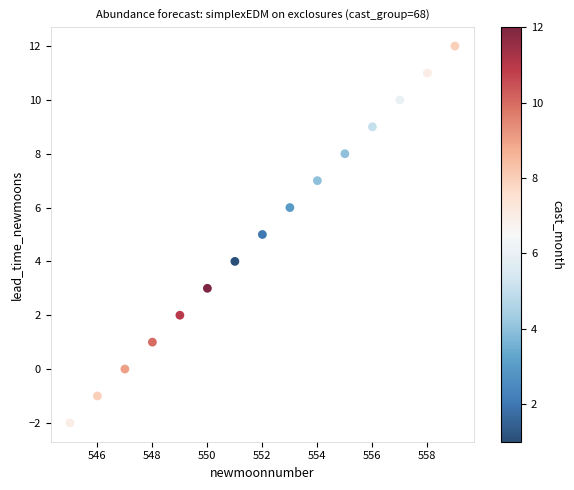

What is the range of Y values (max minus min)?

14